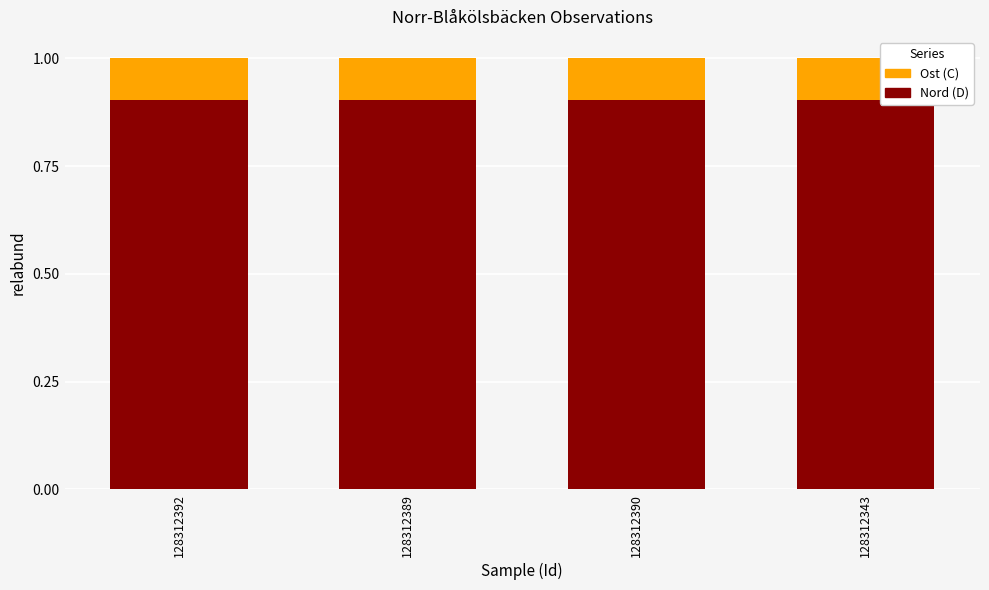

What is the total value across all series at 128312390?

1.0